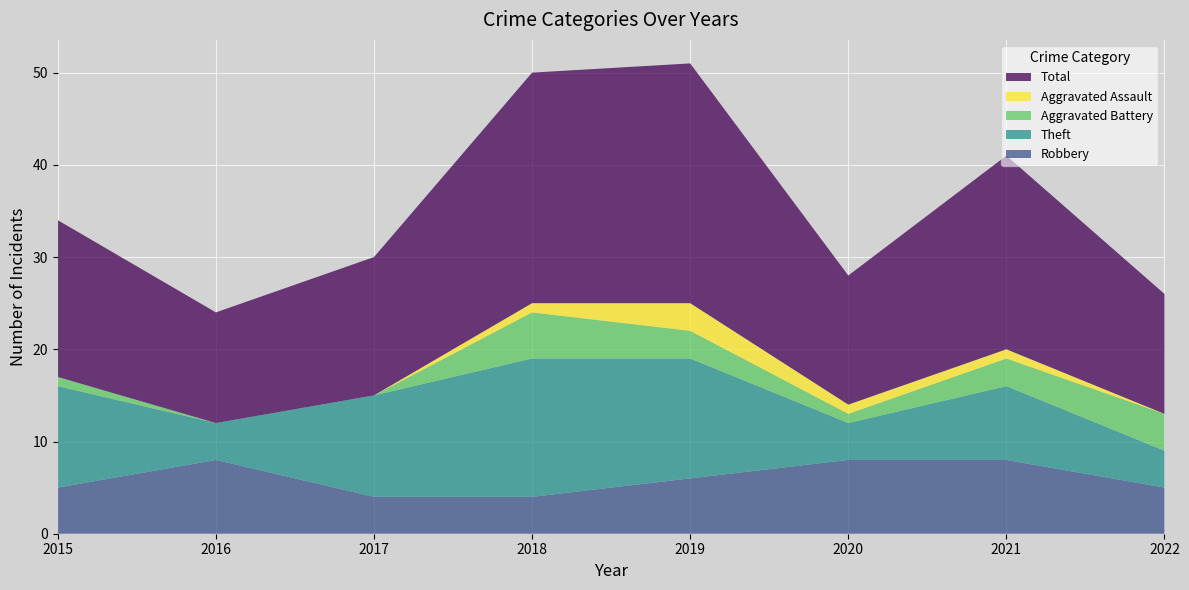

Reading left to right, what are all the values shown in this chart?

Robbery: 5	8	4	4	6	8	8	5
Theft: 11	4	11	15	13	4	8	4
Aggravated Battery: 1	0	0	5	3	1	3	4
Aggravated Assault: 0	0	0	1	3	1	1	0
Total: 17	12	15	25	26	14	21	13